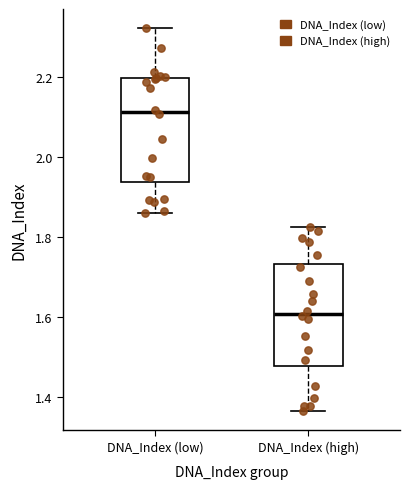

Reading left to right, transcribe this box plot: for each box, give where its median line is, the range the box spans, and where its two whiskers end, as read against the y-axis. The values are not printed on the chart, so give them approximately, as read against the axis.

DNA_Index (low): median 2.12, box 1.94 to 2.20, whiskers 1.86 to 2.32
DNA_Index (high): median 1.60, box 1.48 to 1.74, whiskers 1.36 to 1.82